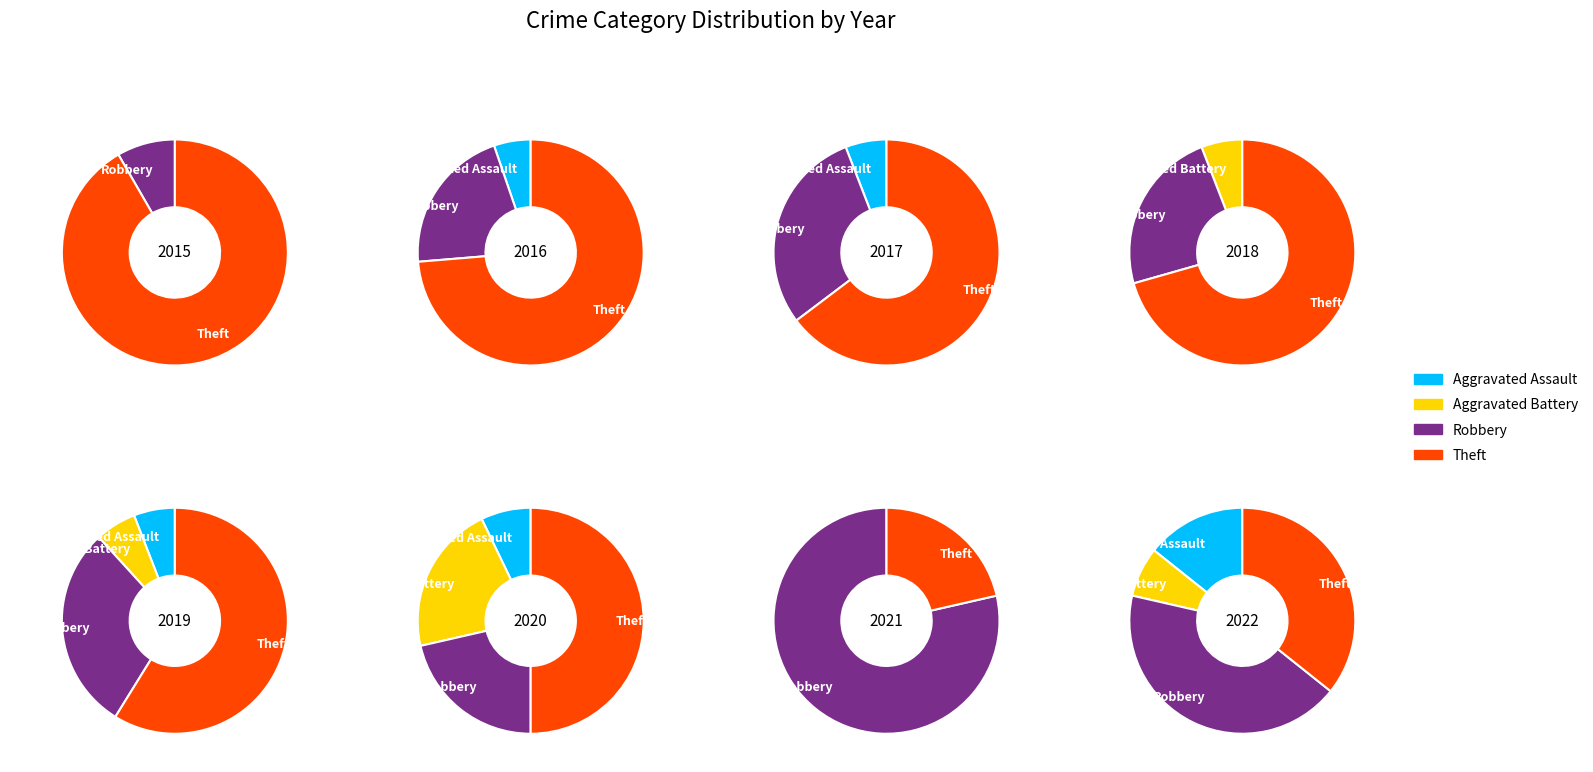

How much of the chart is everything except 3?

100.0%